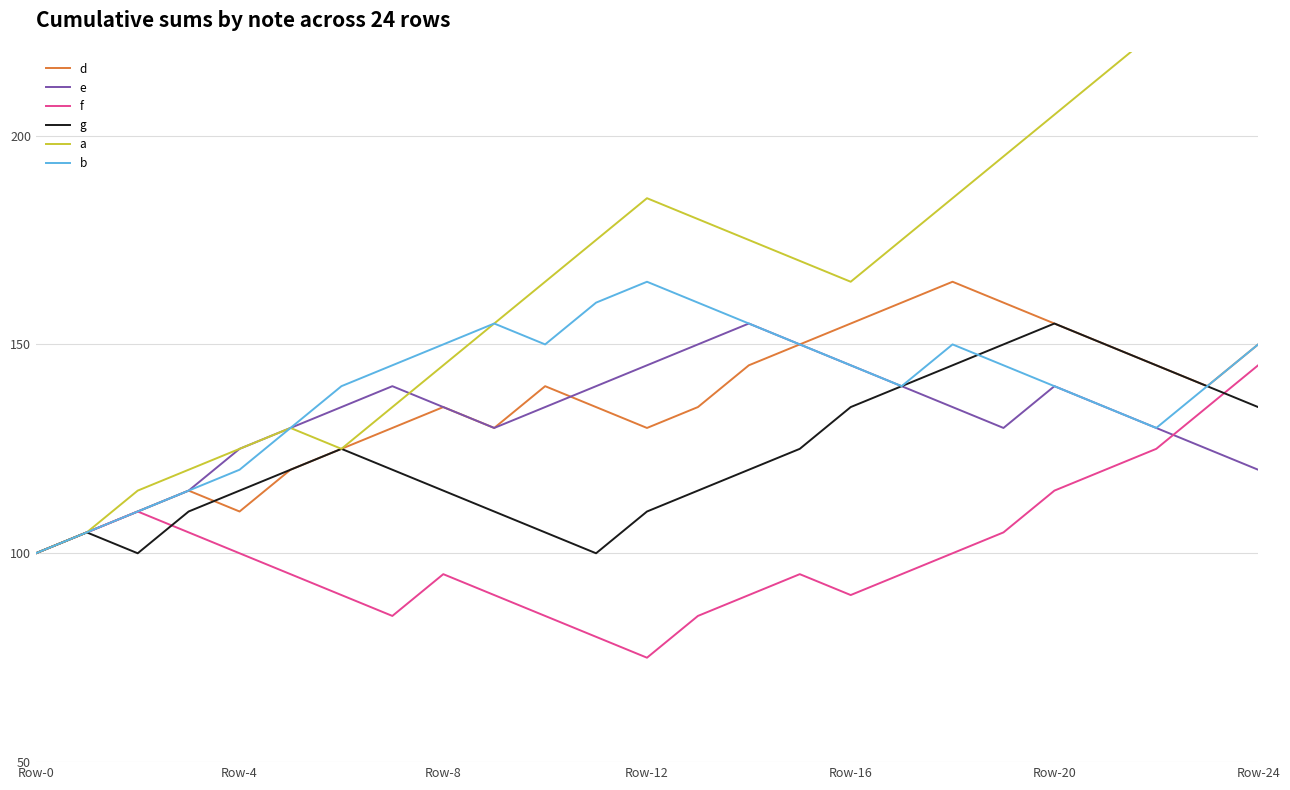

How many lines are shown in the chart?

6